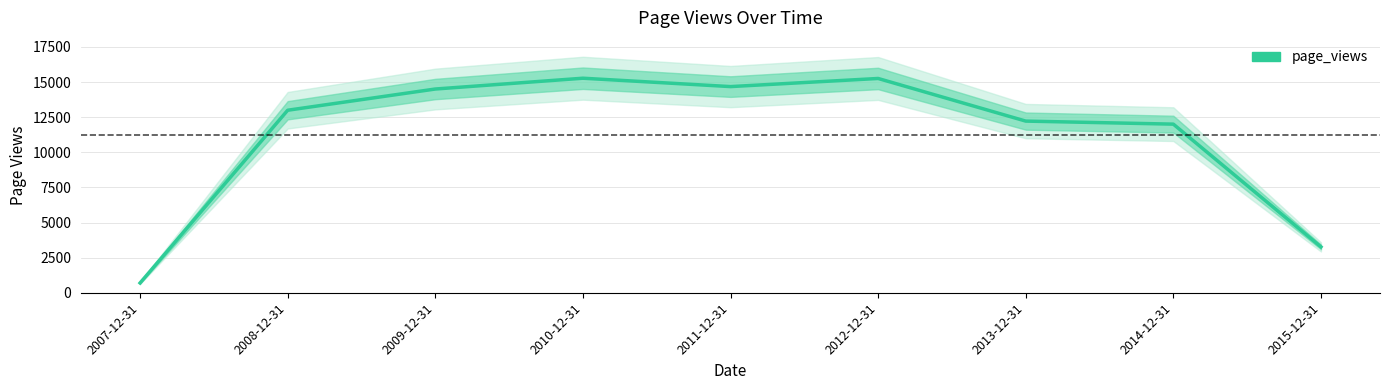

Reading right to left, transcribe all the data shown in this chart.

3265	12006	12223	15258	14680	15276	14507	12996	696